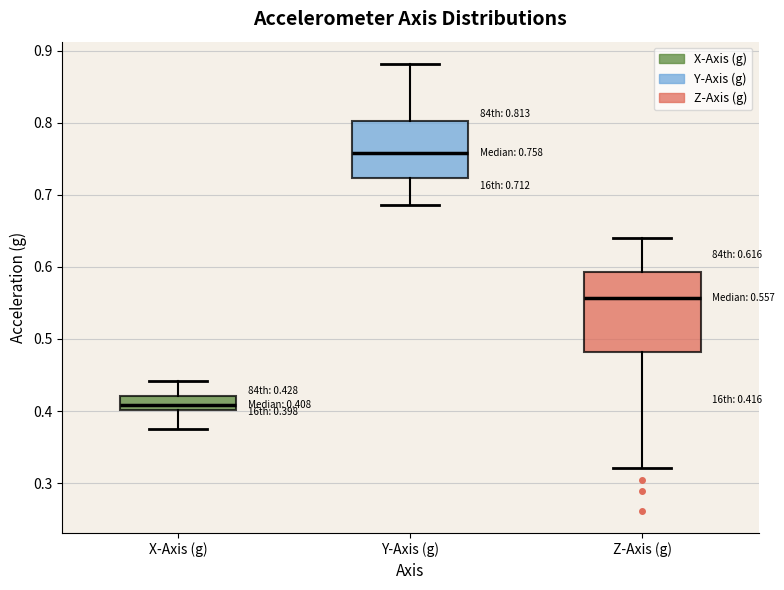

Which box's median line is the highest?

Y-Axis (g)